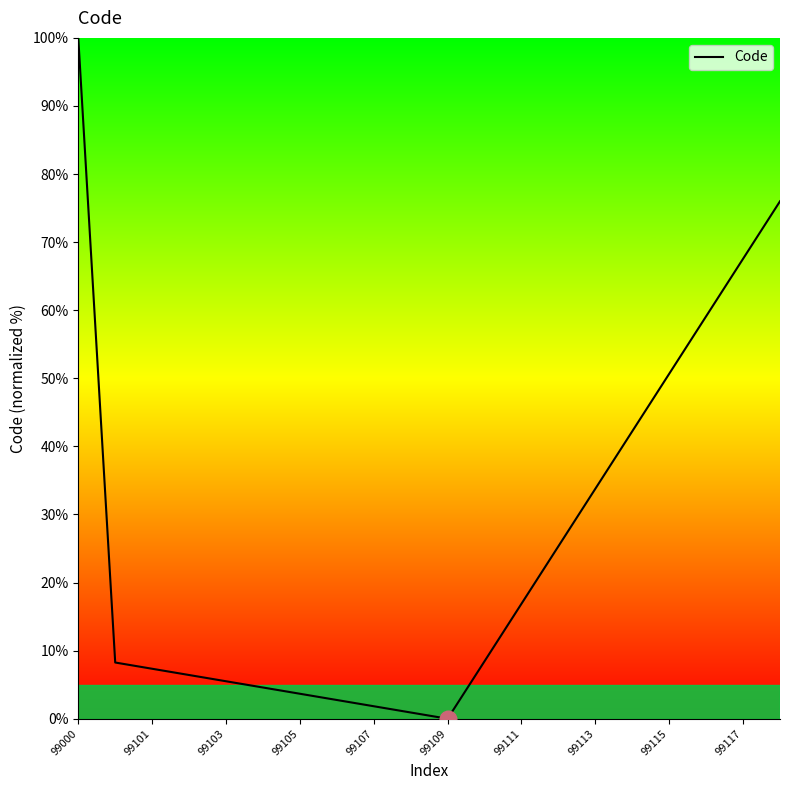

How many lines are shown in the chart?

1